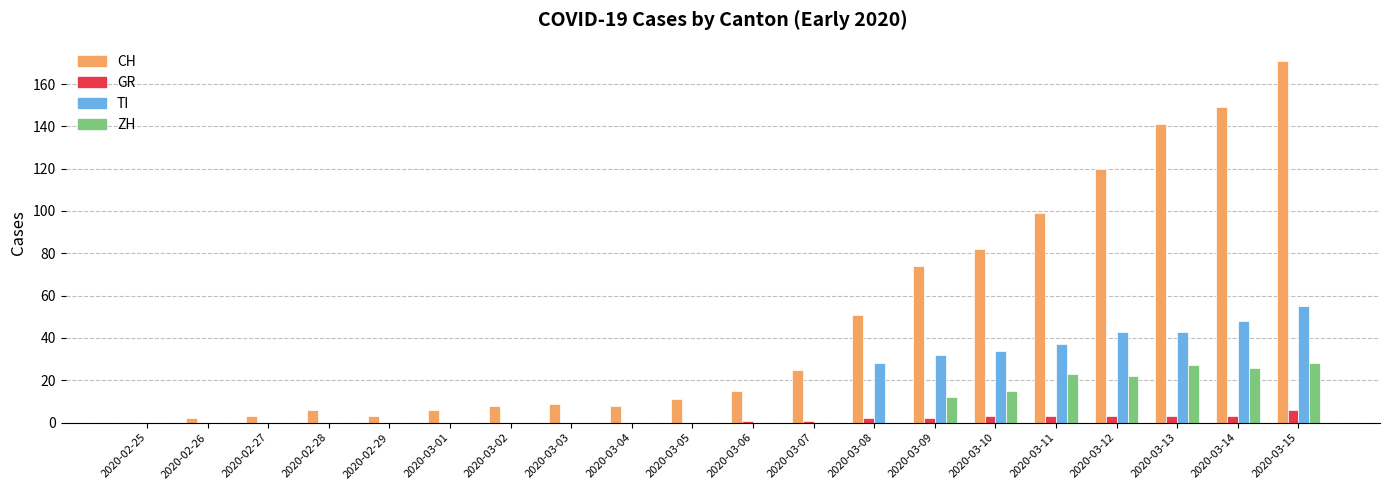

Reading left to right, what are all the values shown in this chart?

CH: 0	2	3	6	3	6	8	9	8	11	15	25	51	74	82	99	120	141	149	171
GR: 0	0	0	0	0	0	0	0	0	0	1	1	2	2	3	3	3	3	3	6
TI: 0	0	0	0	0	0	0	0	0	0	0	0	28	32	34	37	43	43	48	55
ZH: 0	0	0	0	0	0	0	0	0	0	0	0	0	12	15	23	22	27	26	28